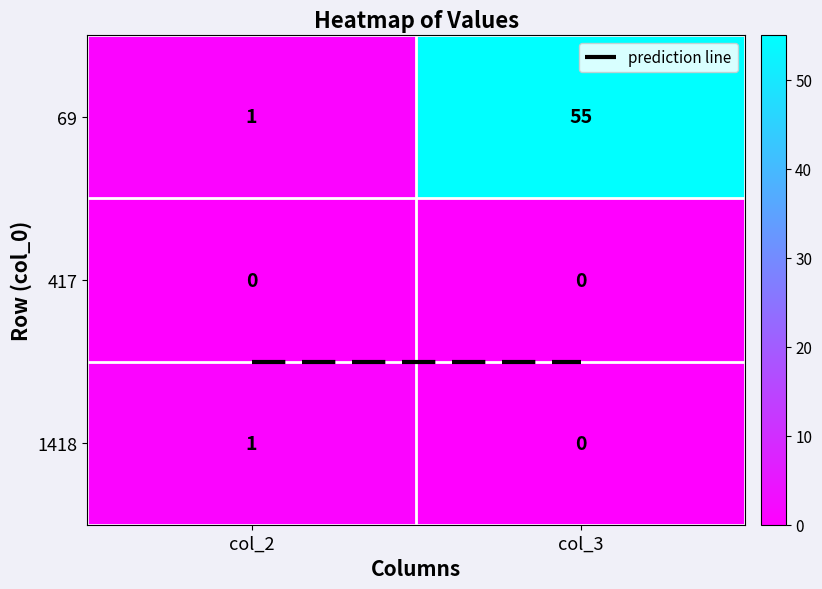

Reading right to left, transcribe all the data shown in this chart.

69: 55	1
417: 0	0
1418: 0	1